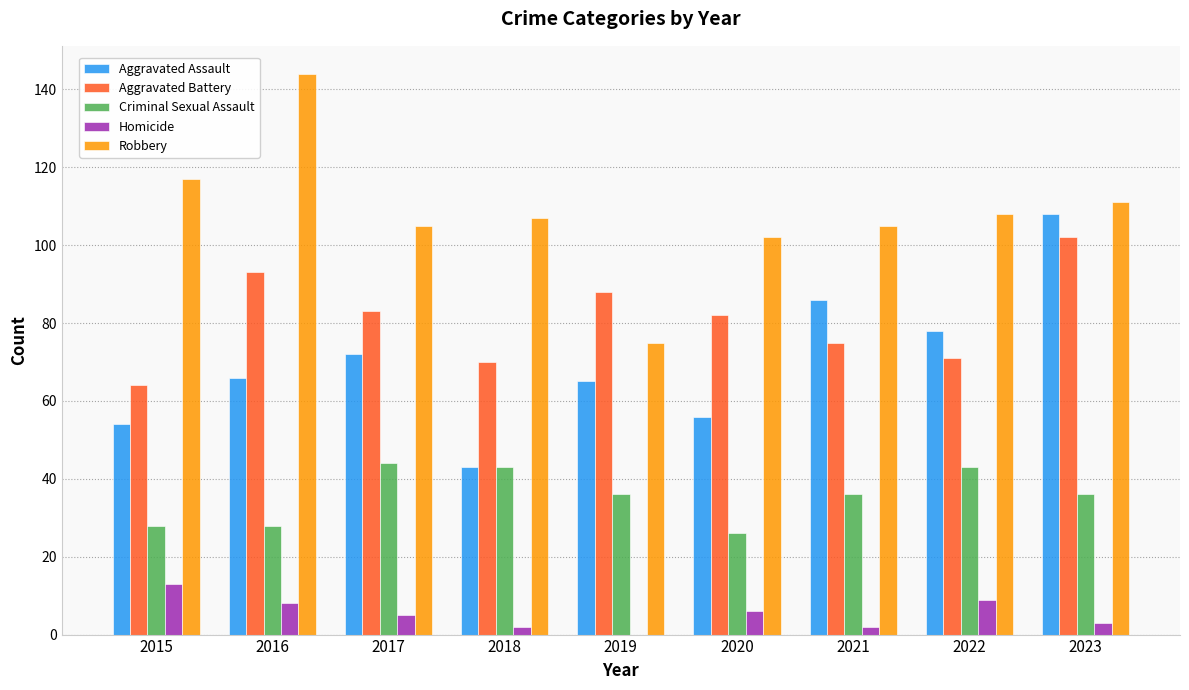

How many distinct data groups are displayed?

5